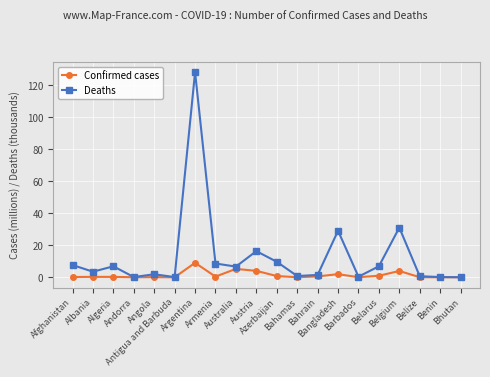

Which series has the widest spread of values?

Deaths